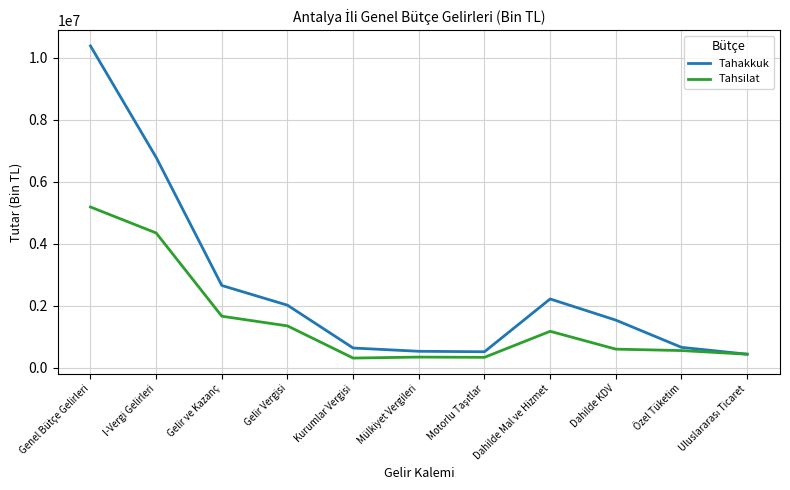

What is the sum of all Tahsilat values?

16299996